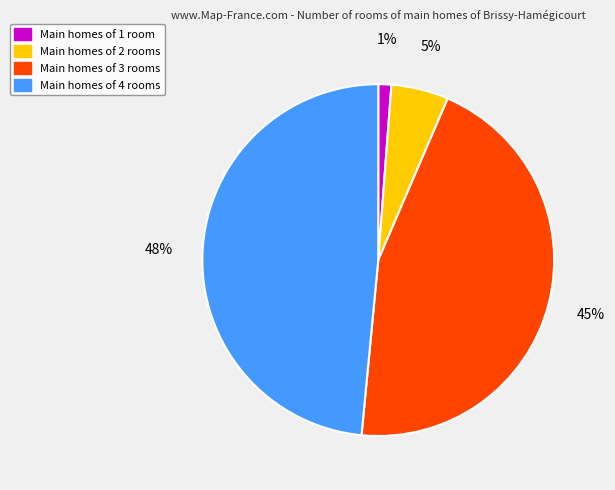

To the nearest percent, what is the difference between the largest and smallest slice percentages?

47%